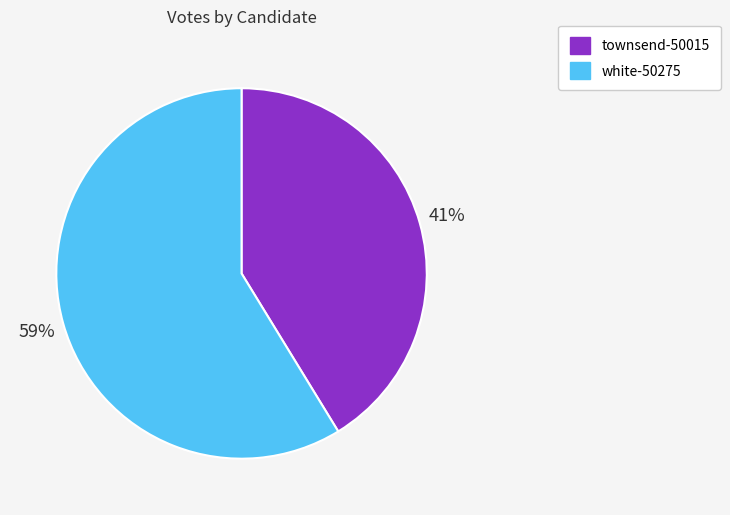

Count the number of slices in the pie.

2